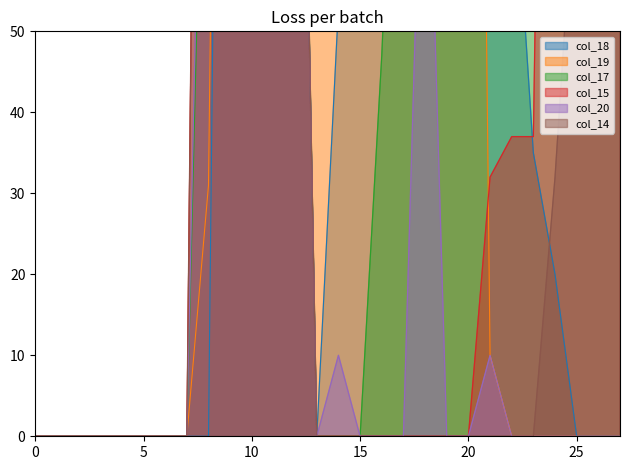

Reading left to right, list all the values displayed in this chart.

col_18: 0	0	0	0	0	0	0	0	0	252	252	252	143	0	53	155	233	252	252	253	253	189	76	35	20	0	0	0
col_19: 0	0	0	0	0	0	0	0	31	252	252	252	221	181	232	252	253	252	246	252	253	10	0	0	0	0	0	0
col_17: 0	0	0	0	0	0	0	0	110	253	253	253	144	0	0	0	47	109	129	253	255	253	253	253	208	144	144	144
col_15: 0	0	0	0	0	0	0	0	253	252	252	252	143	0	0	0	0	0	0	0	0	32	37	37	212	252	252	252
col_20: 0	0	0	0	0	0	0	0	128	252	252	252	143	0	10	0	0	0	92	0	0	10	0	0	0	0	0	0
col_14: 0	0	0	0	0	0	0	0	253	252	252	252	143	0	0	0	0	0	0	0	0	0	0	0	32	73	73	73